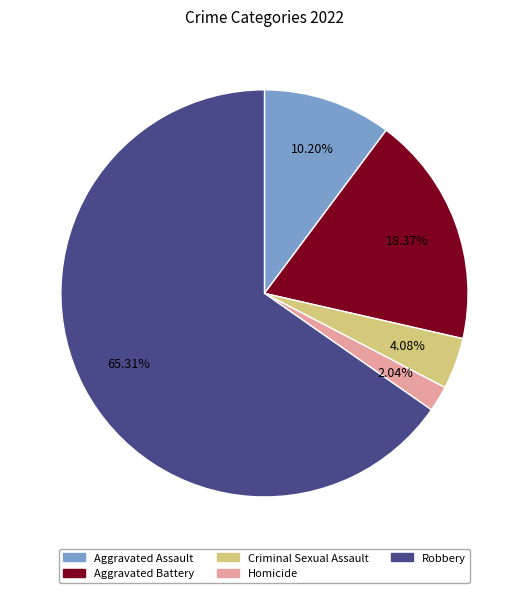

To the nearest percent, what is the combined percentage of Criminal Sexual Assault and Aggravated Assault?

14%